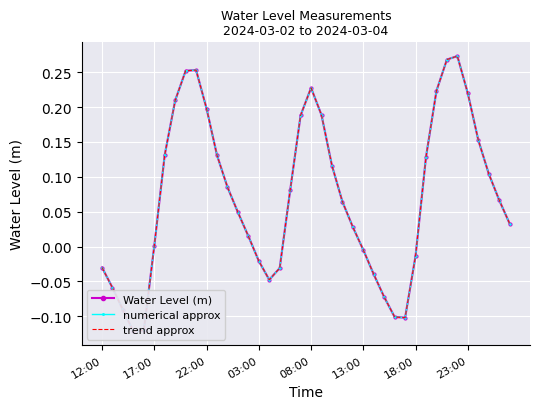

At 19, list the series in order from smallest to largest.

Water Level (m), numerical approx, trend approx